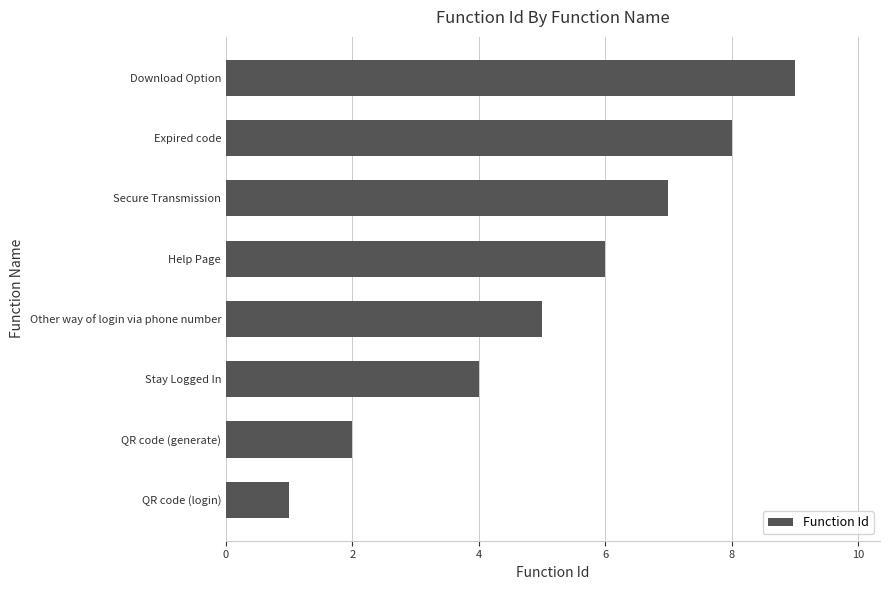

Reading top to bottom, transcribe all the data shown in this chart.

9	8	7	6	5	4	2	1